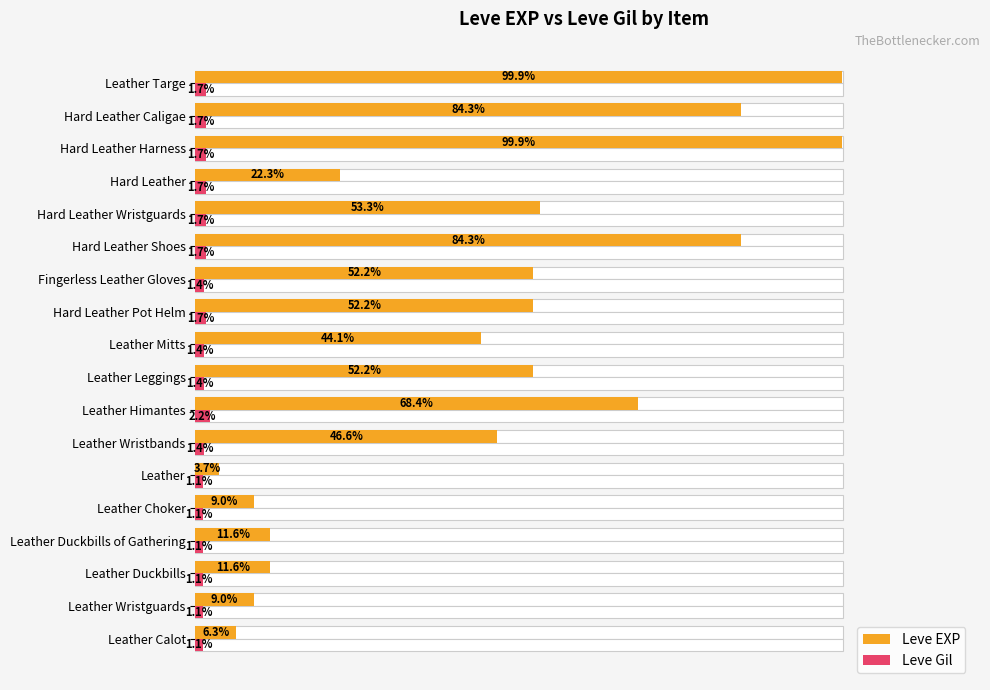

Which series has the widest spread of values?

Leve EXP